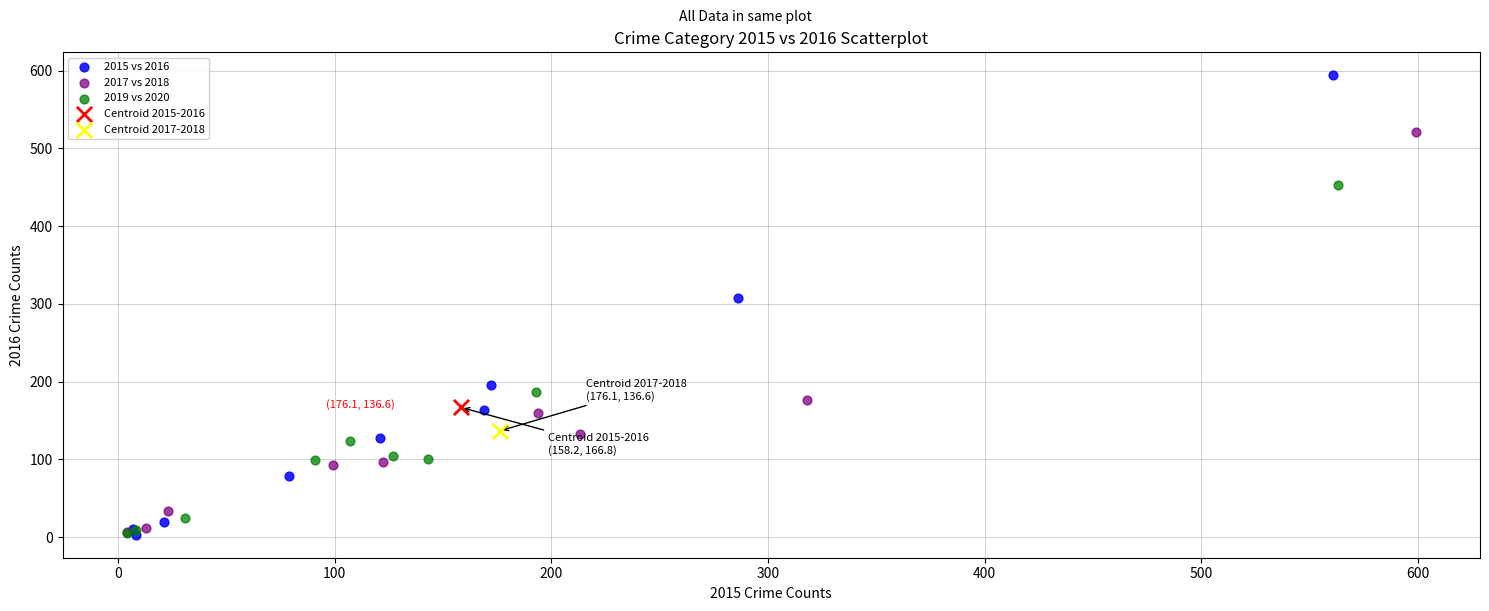

What are all the series names shown in the legend?

2015 vs 2016, 2017 vs 2018, 2019 vs 2020, Centroid 2015-2016, Centroid 2017-2018